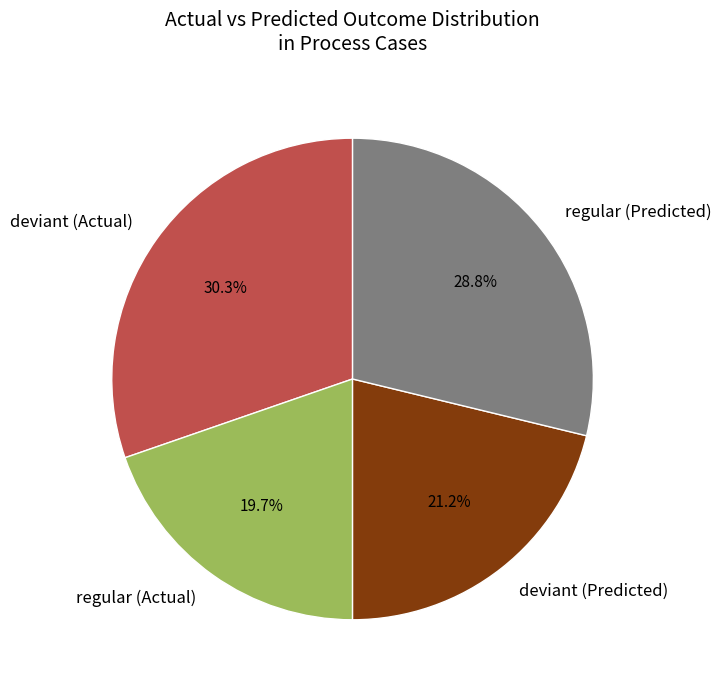

Between deviant (Predicted) and deviant (Actual), which is larger?

deviant (Actual)